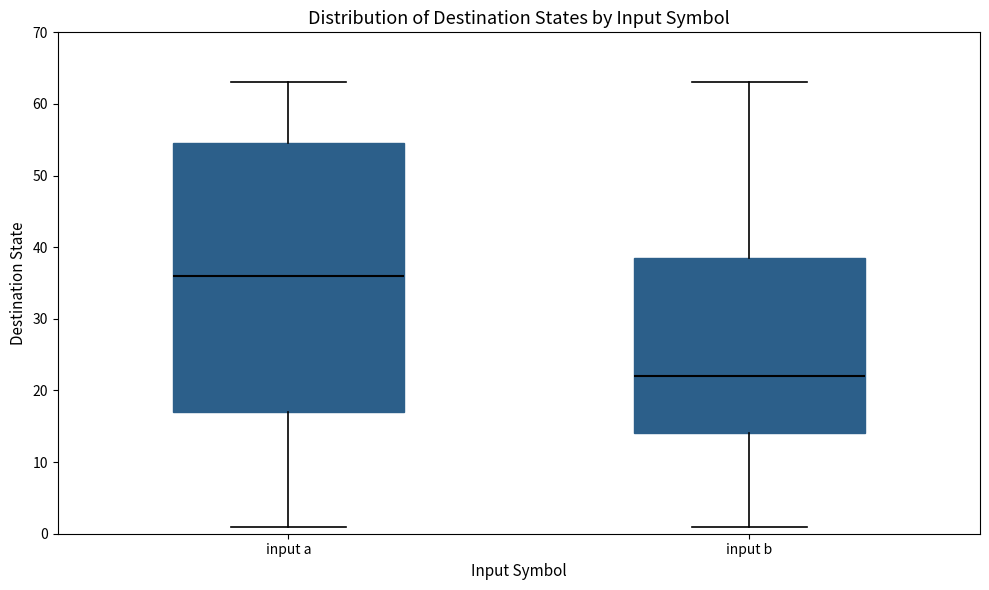

Reading left to right, read every box against the y-axis: the position of its median line, the range the box covers, and the ends of its whiskers. The values are not printed on the chart, so give them approximately, as read against the axis.

input a: median 36, box 17 to 55, whiskers 1 to 63
input b: median 22, box 14 to 39, whiskers 1 to 63